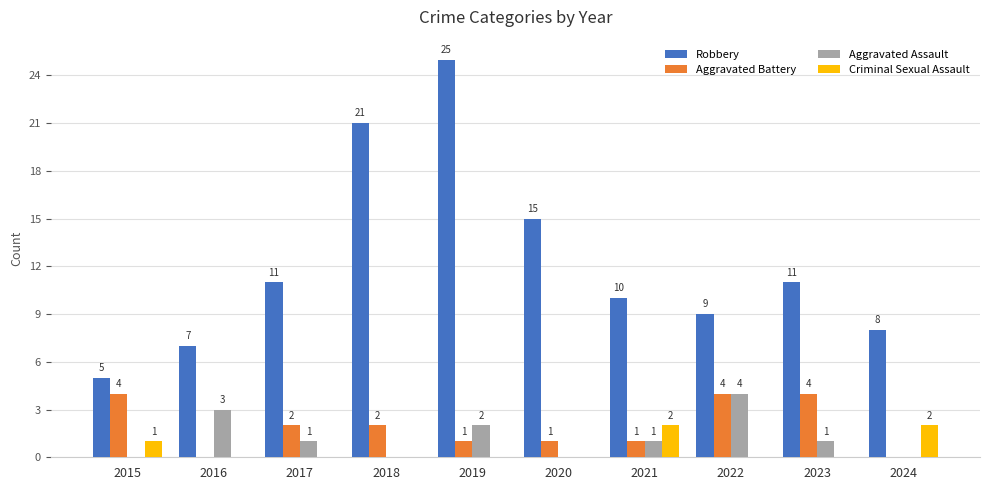

Reading right to left, list all the values displayed in this chart.

Robbery: 8	11	9	10	15	25	21	11	7	5
Aggravated Battery: 0	4	4	1	1	1	2	2	0	4
Aggravated Assault: 0	1	4	1	0	2	0	1	3	0
Criminal Sexual Assault: 2	0	0	2	0	0	0	0	0	1